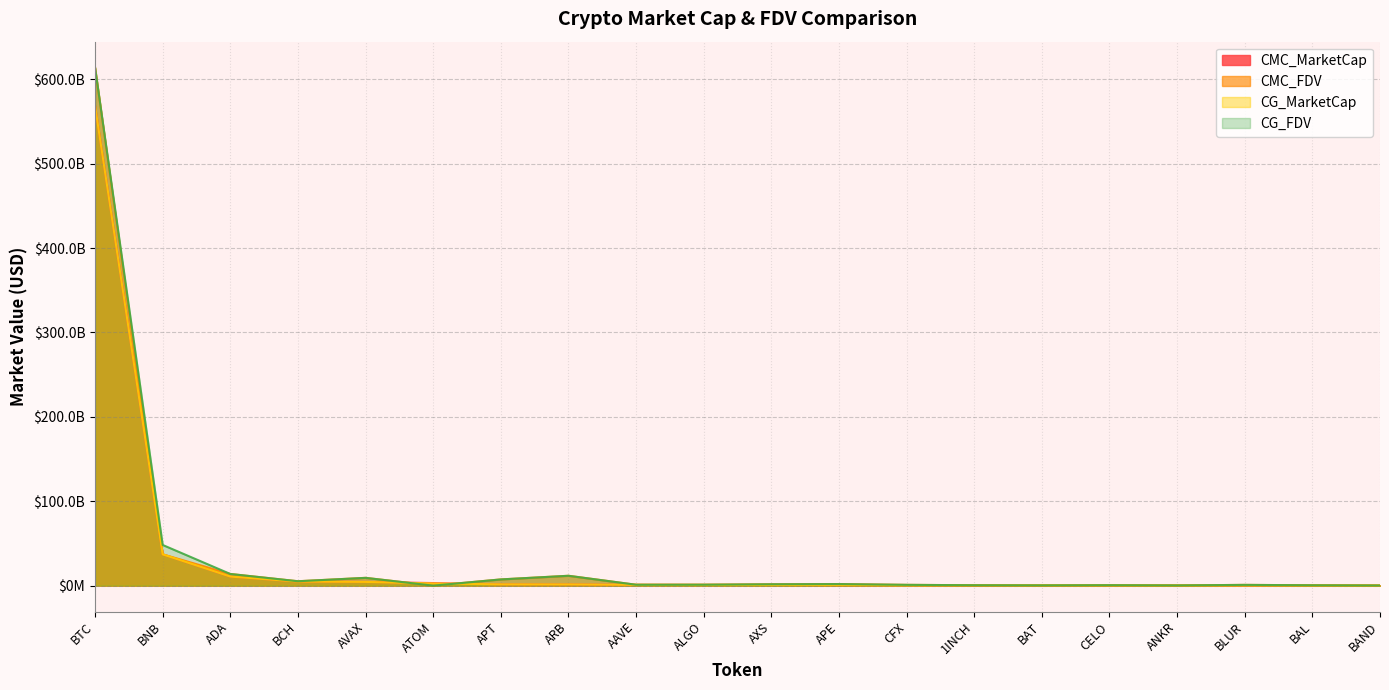

What is the label of the 3rd point from the right?

BLUR